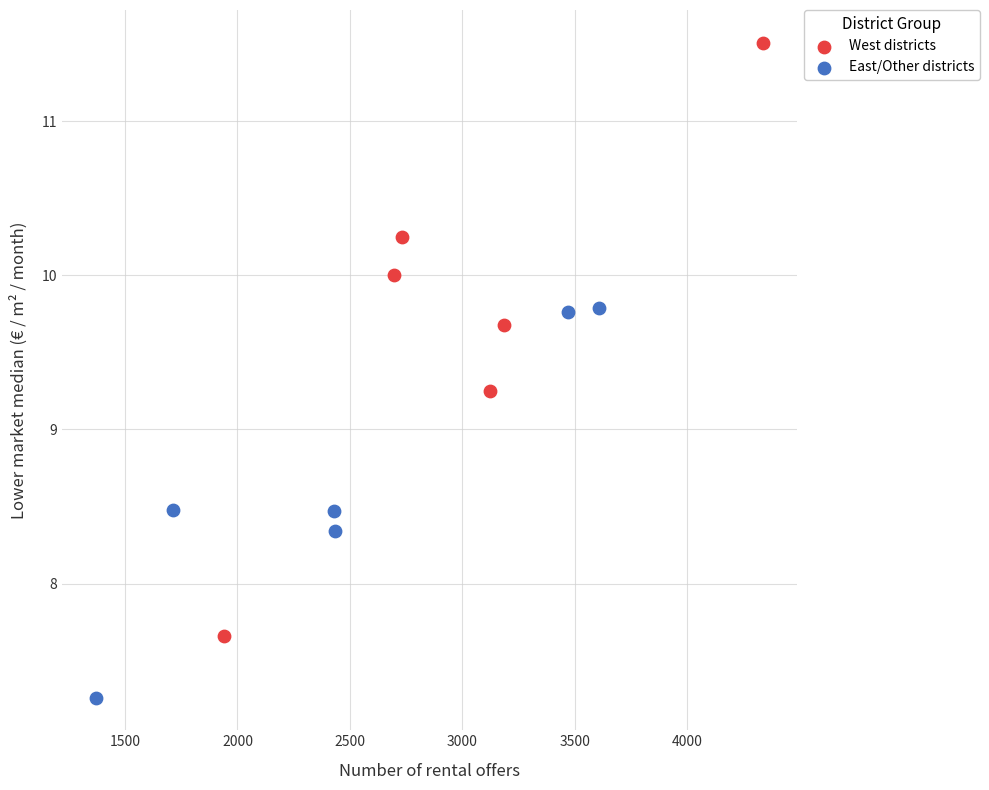

Which series contains the highest Y value?

West districts